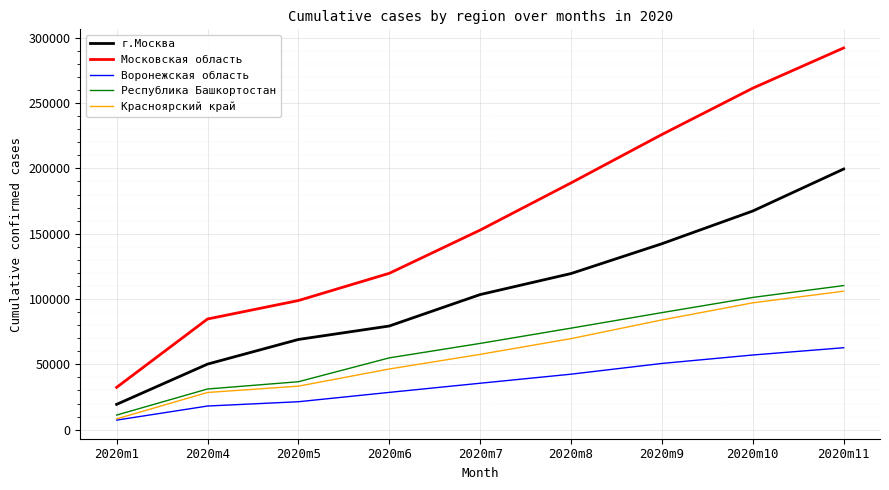

Which category has the highest value in the Красноярский край series?

2020m11